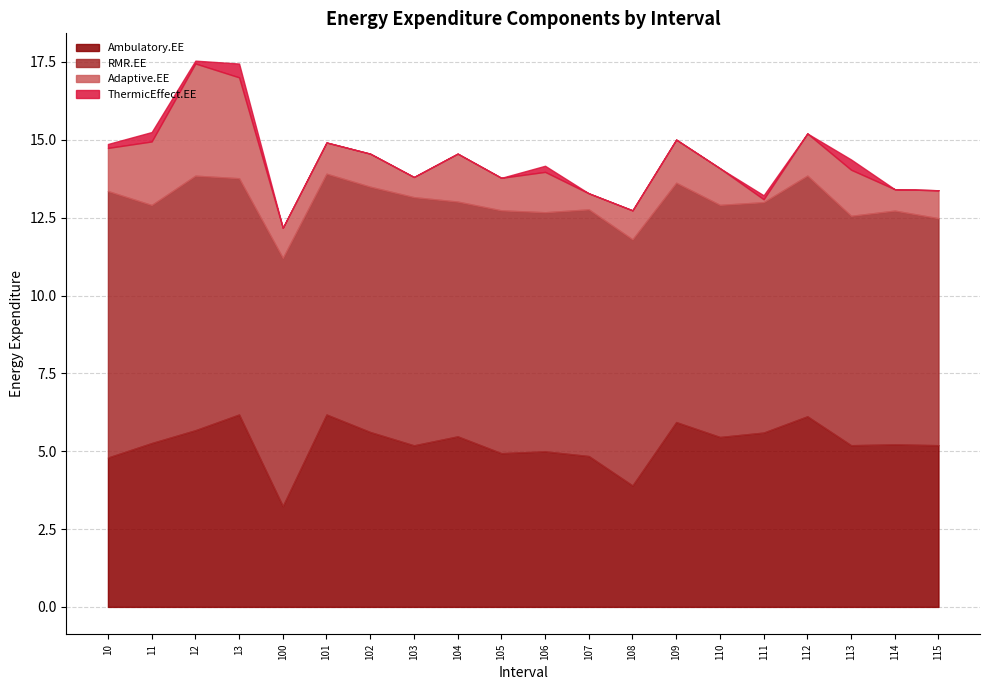

True or false: ThermicEffect.EE and Ambulatory.EE intersect in this chart.

False